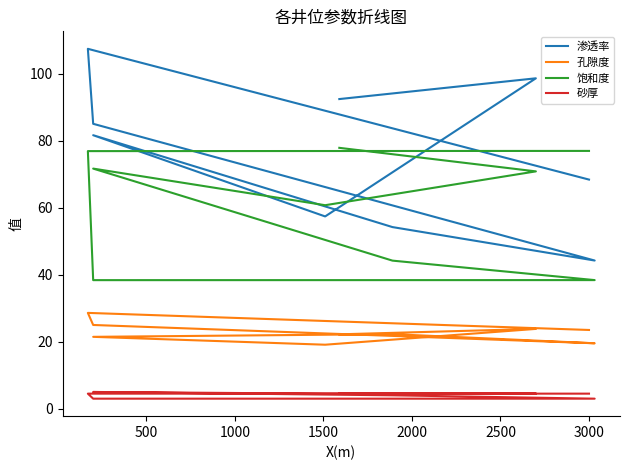

What is the label of the 8th point from the right?

500